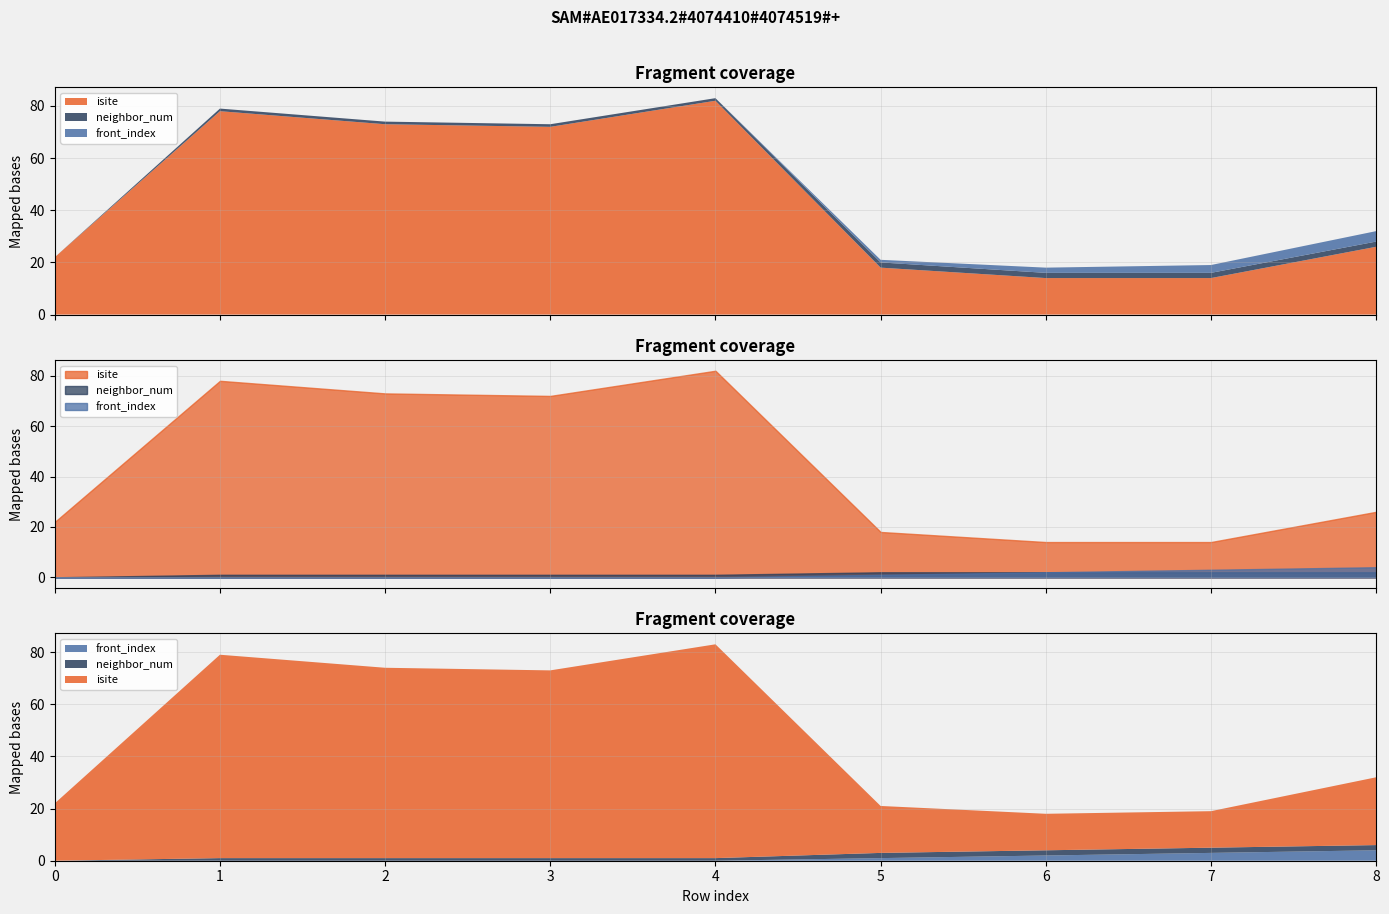

How many interior local peaks does the isite series have?

2